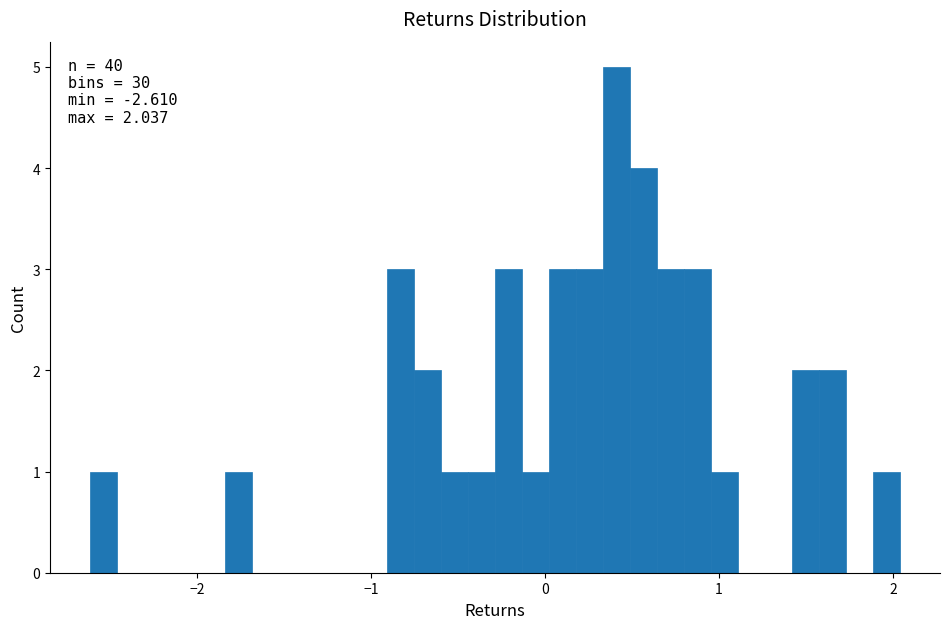

Around what value on the x-axis is the tallest bar? Give the approximate position of its centre, as read against the axis.

0.4